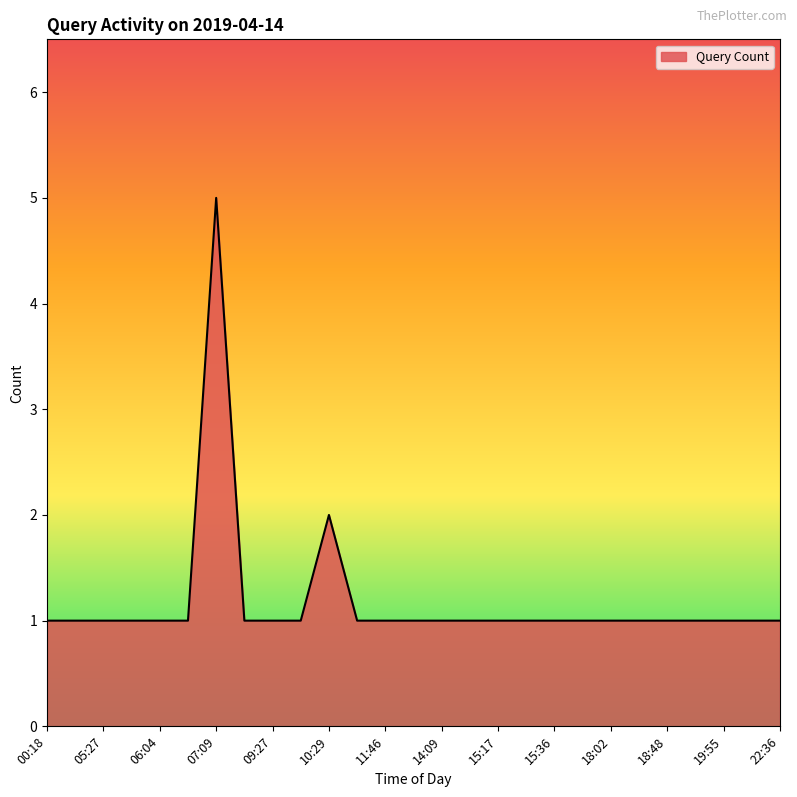

Reading left to right, extract all data points from this chart.

1	1	1	1	1	1	5	1	1	1	2	1	1	1	1	1	1	1	1	1	1	1	1	1	1	1	1